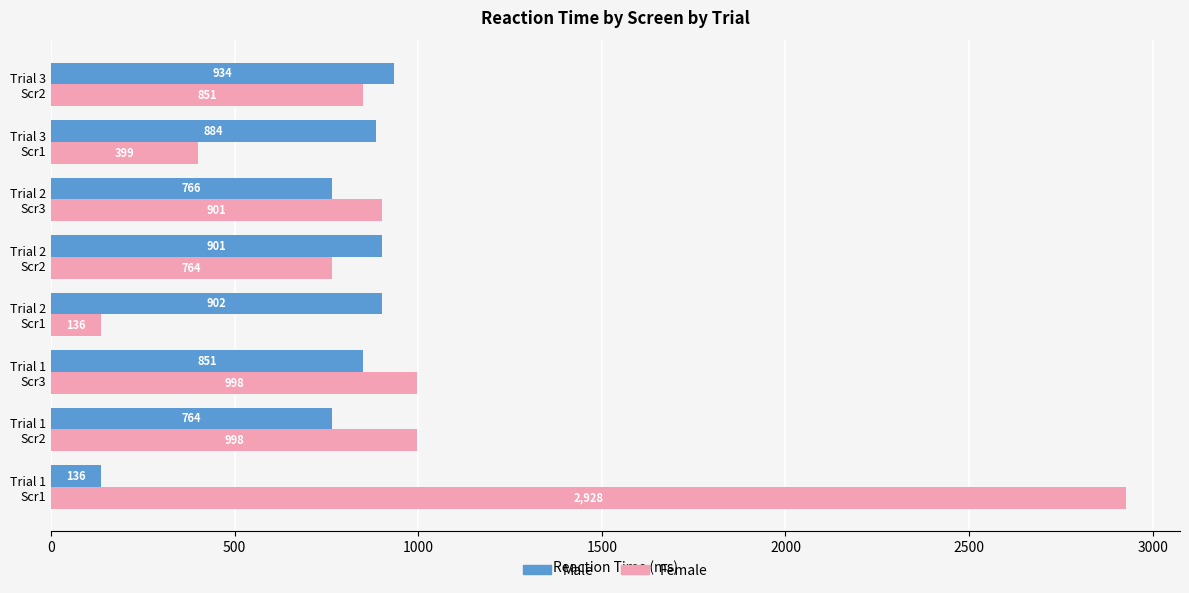

What is the average value of the Female series?

997